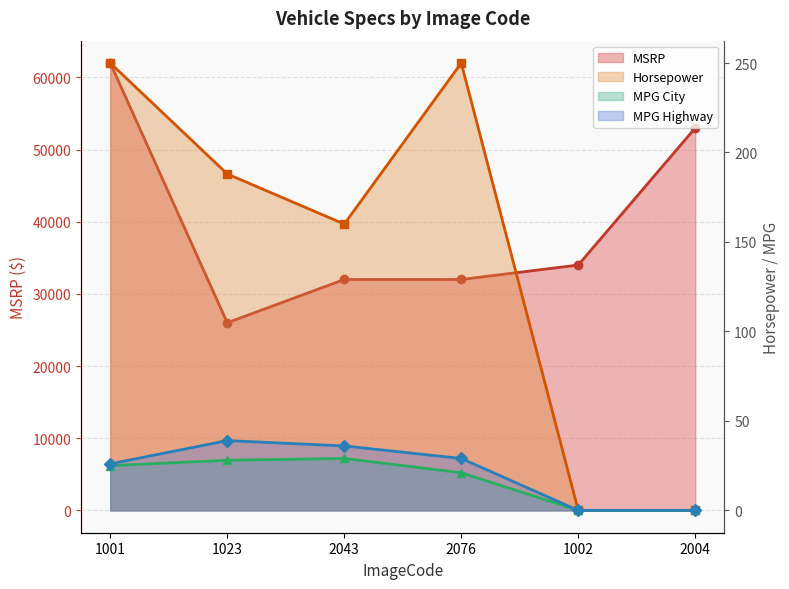

Read the MSRP value at 1023, to the nearest 10.

26000